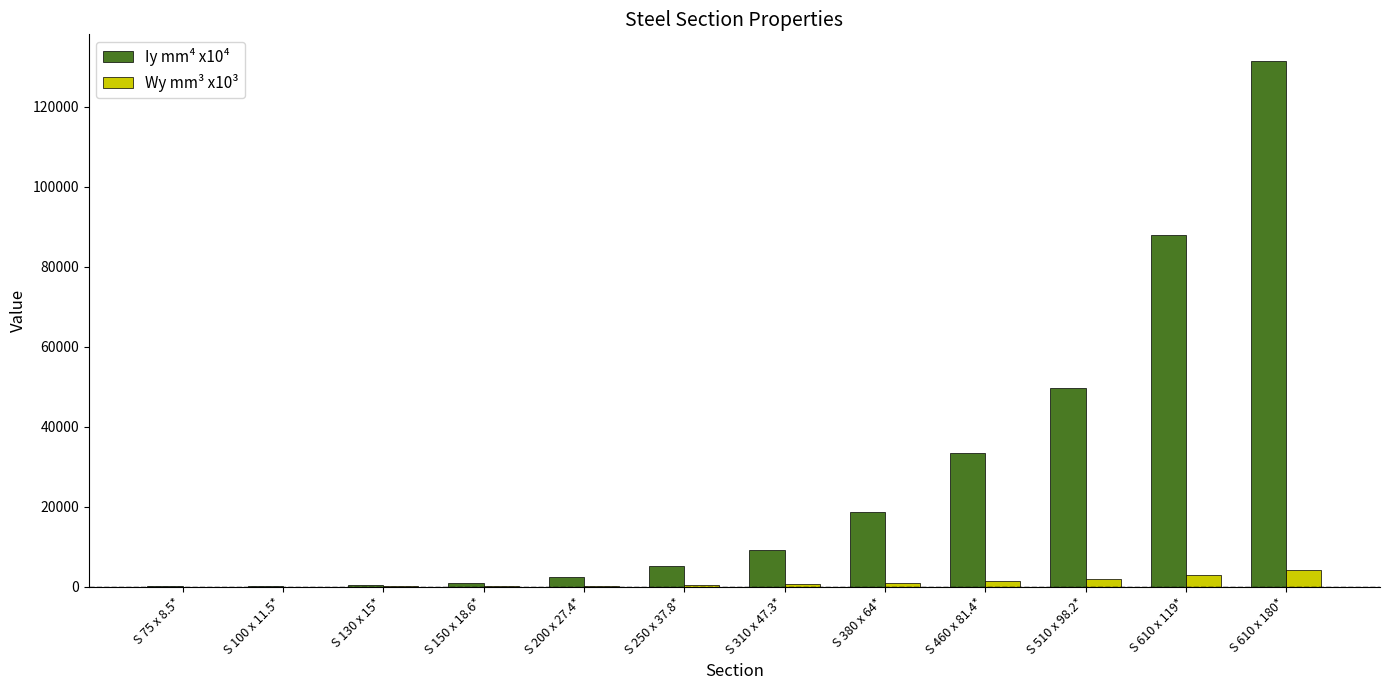

Is the value of Wy mm³ x10³ at S 460 x 81.4* greater than the value of Iy mm⁴ x10⁴ at S 510 x 98.2*?

No